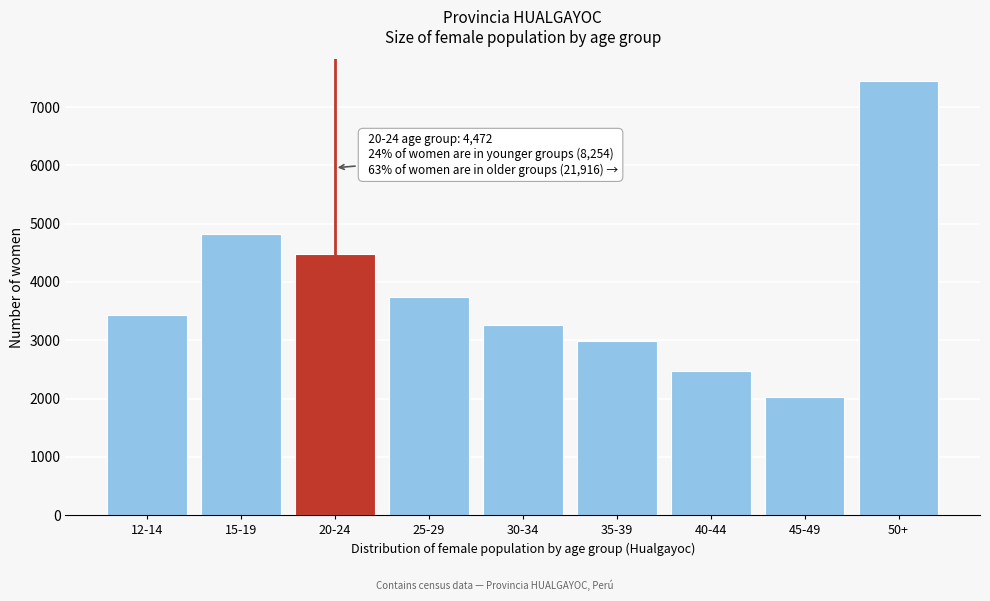

Reading left to right, transcribe all the data shown in this chart.

3432	4822	4472	3733	3260	2978	2464	2034	7447